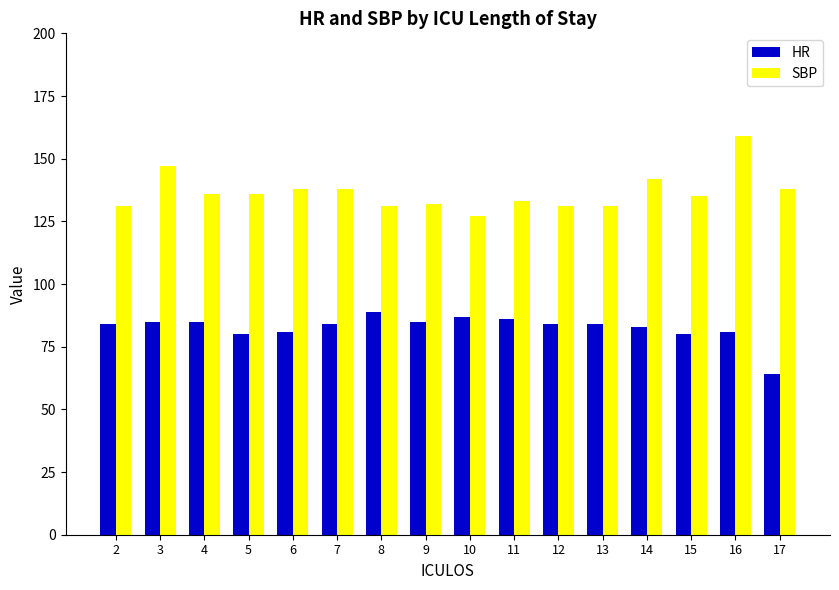

Reading right to left, list all the values displayed in this chart.

HR: 64	81	80	83	84	84	86	87	85	89	84	81	80	85	85	84
SBP: 138	159	135	142	131	131	133	127	132	131	138	138	136	136	147	131